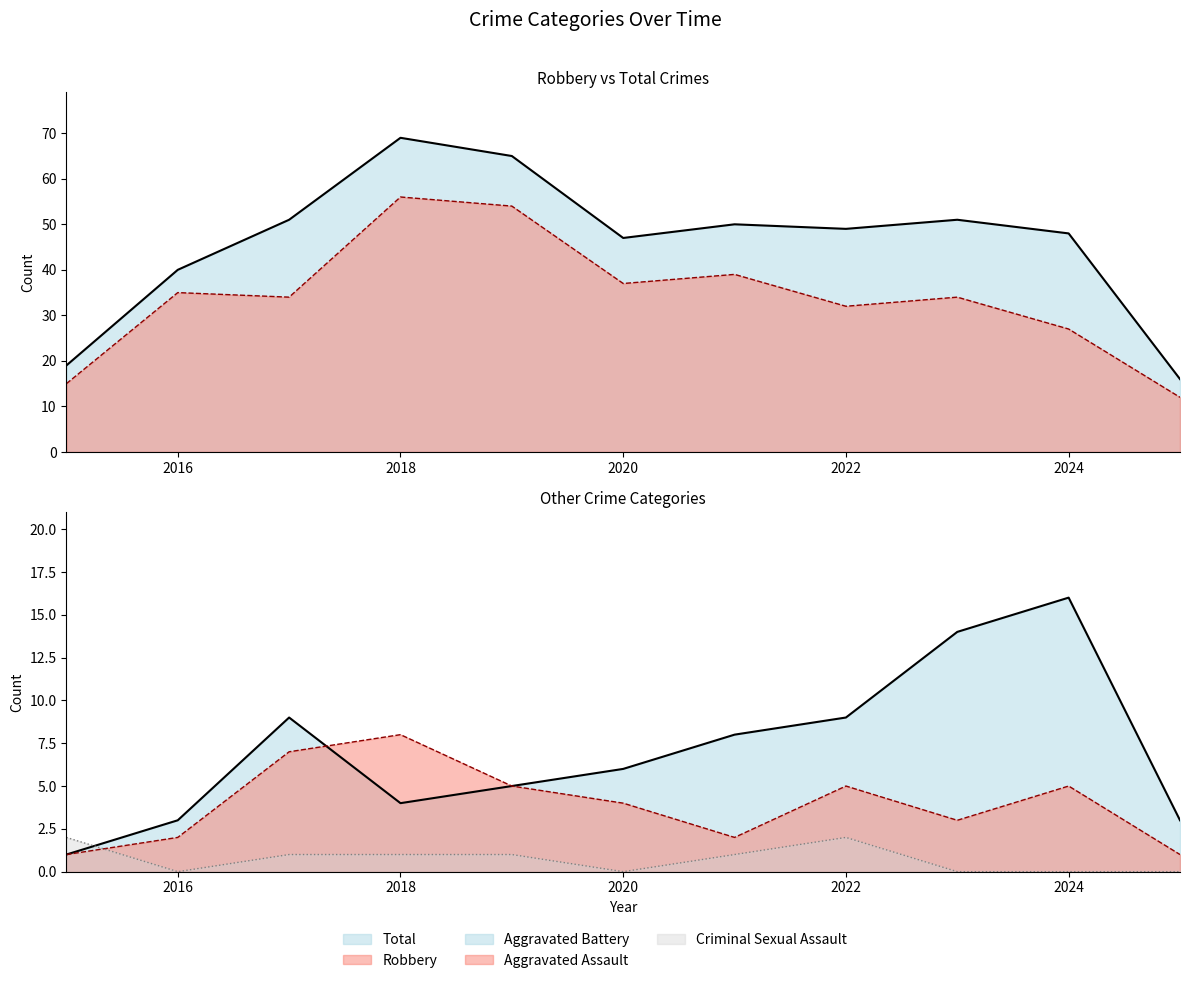

Which series changed the most between 2016 and 2025?

Total